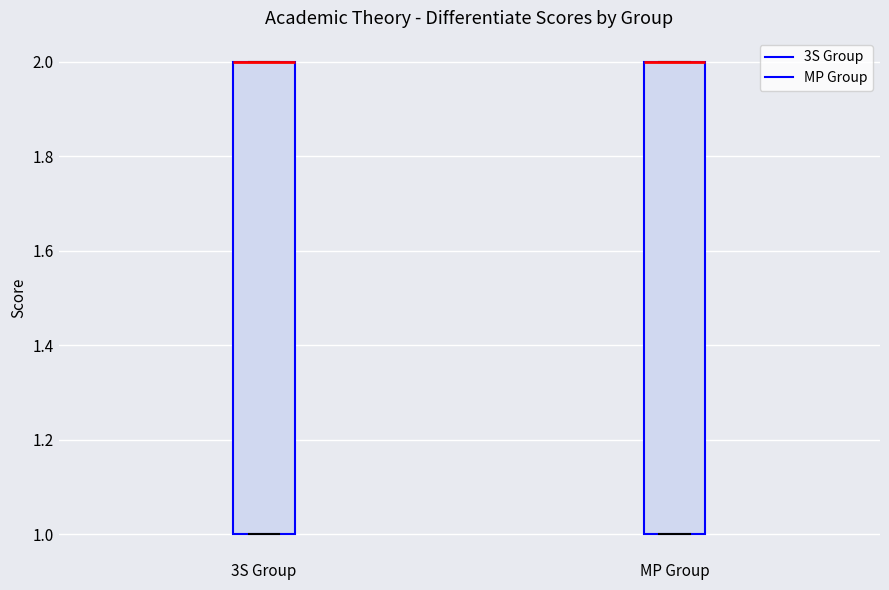

Reading left to right, read every box against the y-axis: the position of its median line, the range the box covers, and the ends of its whiskers. The values are not printed on the chart, so give them approximately, as read against the axis.

3S Group: median 2 (drawn on the box's upper edge), box 1 to 2, whiskers 1 to 2
MP Group: median 2 (drawn on the box's upper edge), box 1 to 2, whiskers 1 to 2